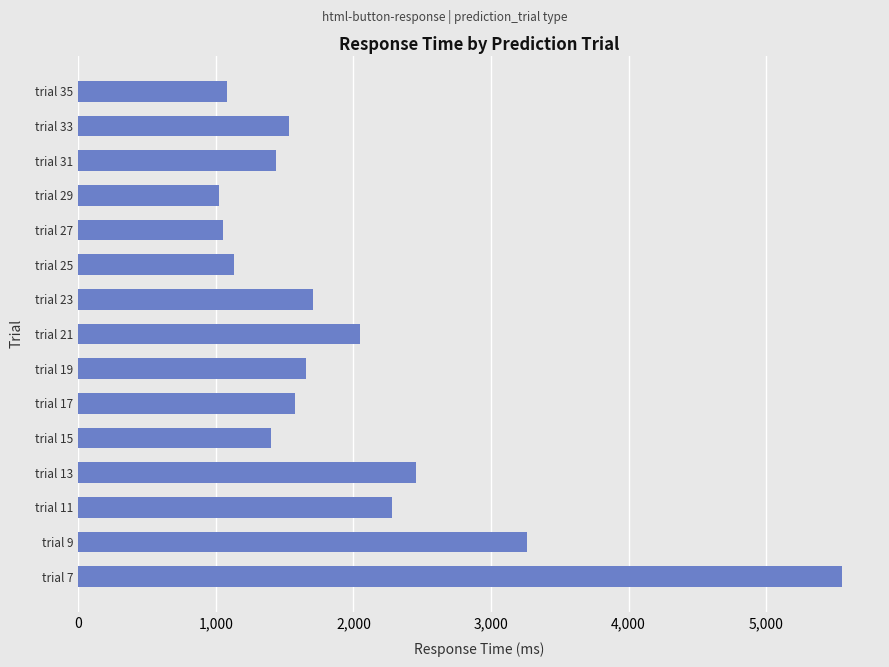

Is it true that the value at trial 9 is 3264?

True